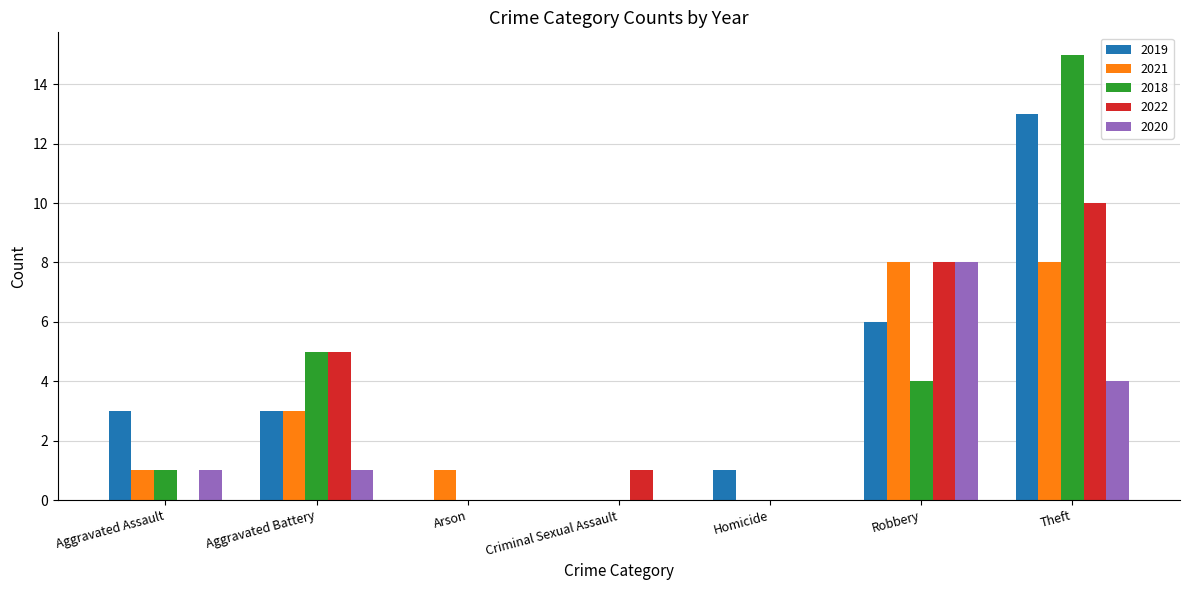

How many groups of bars are there?

7